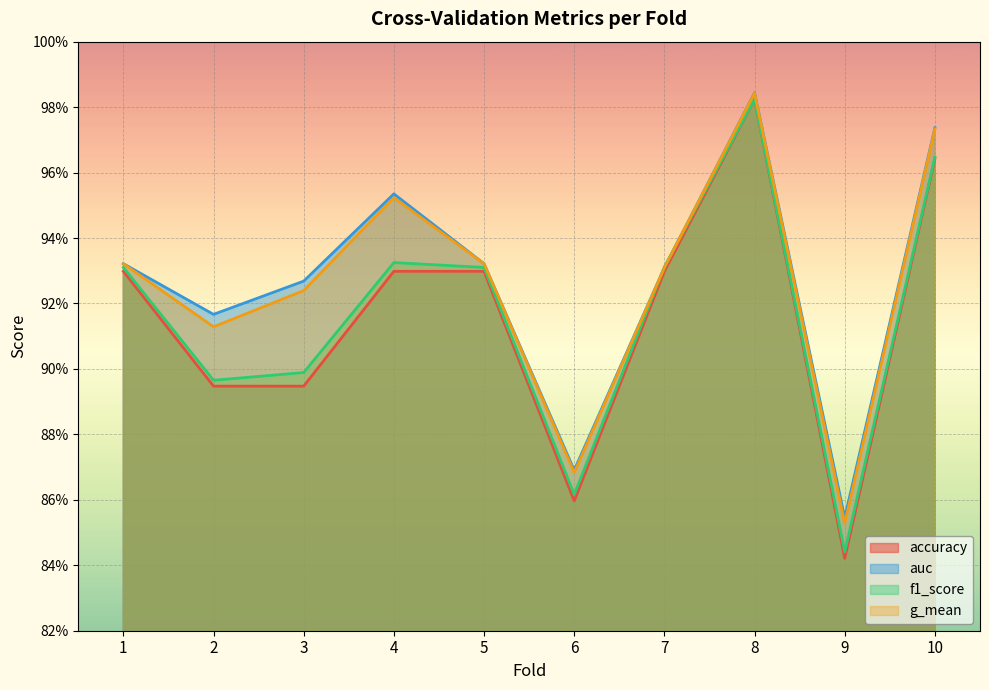

What are all the series names shown in the legend?

accuracy, auc, f1_score, g_mean